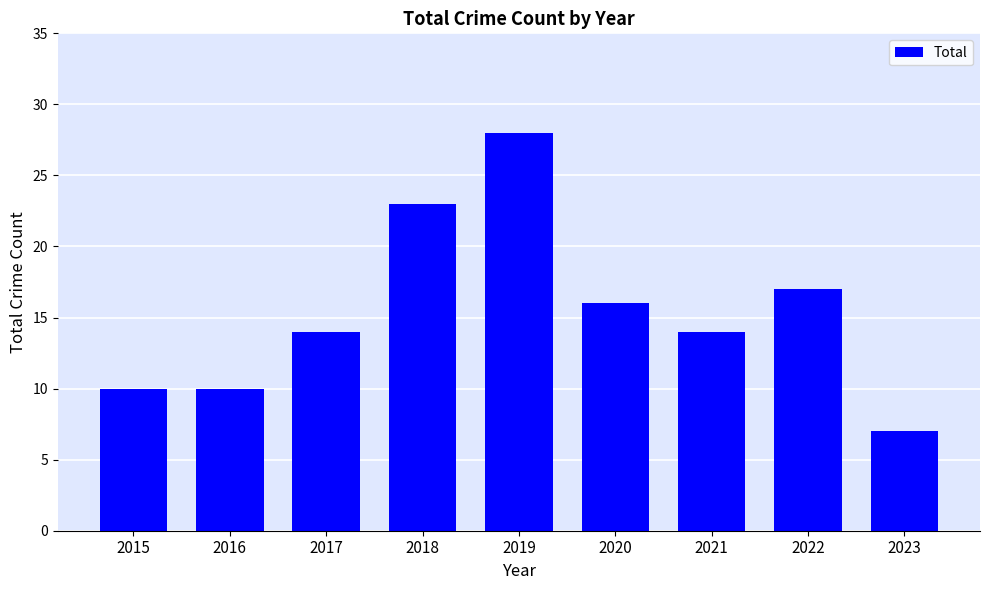

The chart shows a value of 4 at 2017. True or false?

False